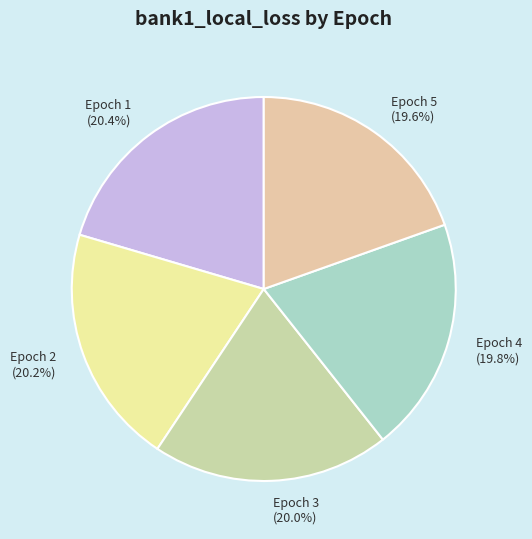

Does any single category account for the majority?

No